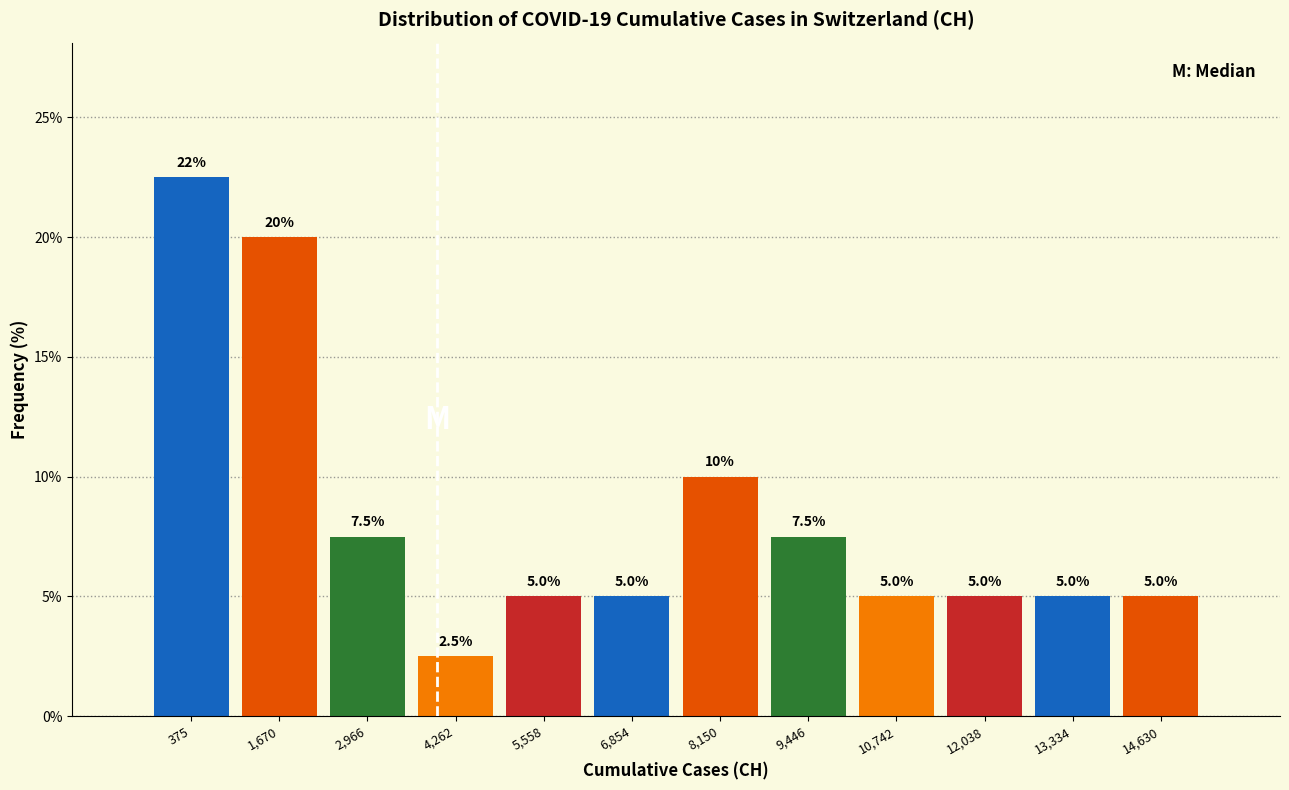

Reading left to right, transcribe all the data shown in this chart.

22.5	20.0	7.5	2.5	5.0	5.0	10.0	7.5	5.0	5.0	5.0	5.0